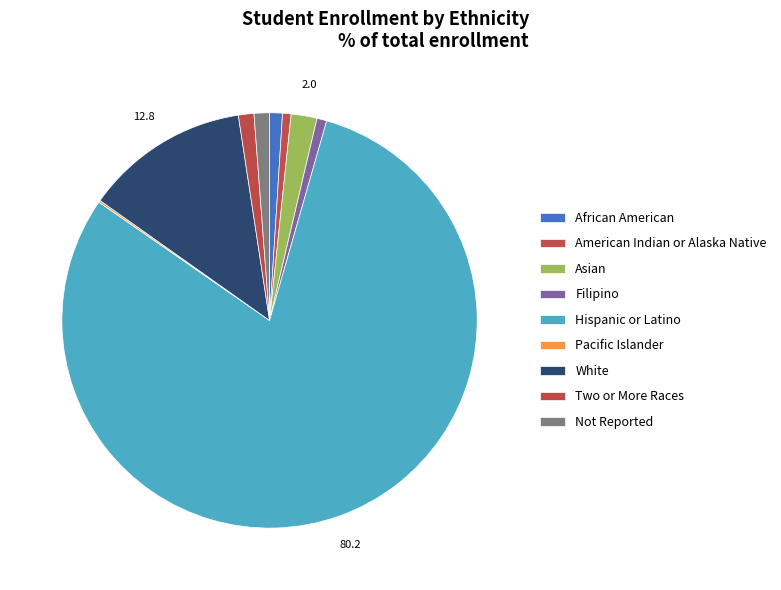

How many slices are in this pie chart?

9